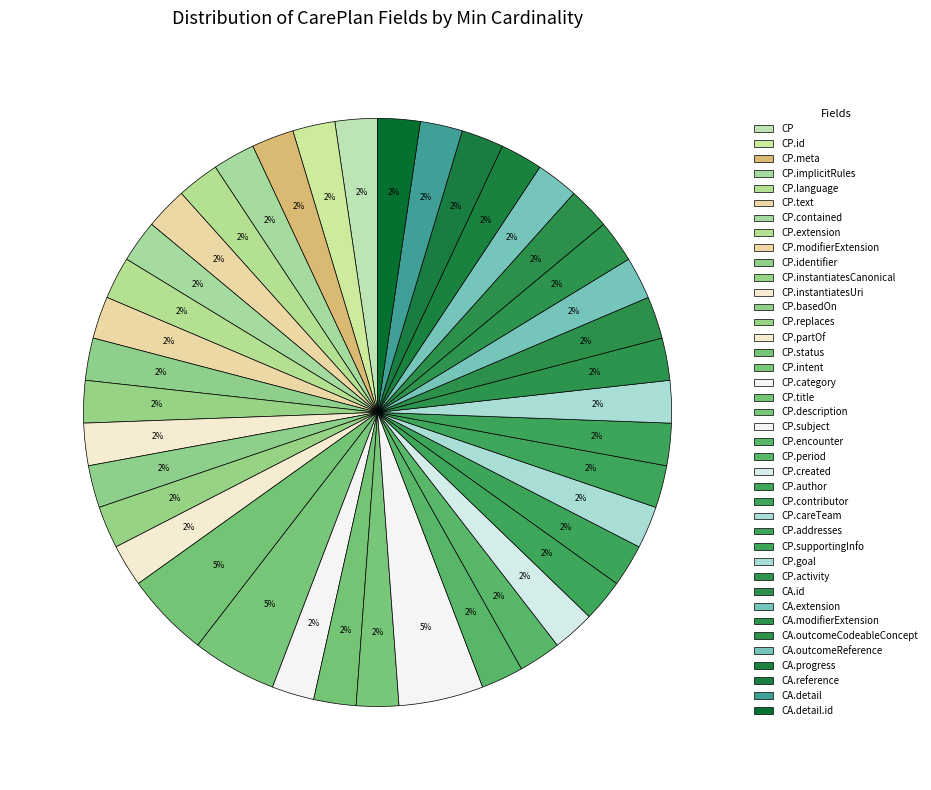

How many slices are in this pie chart?

40